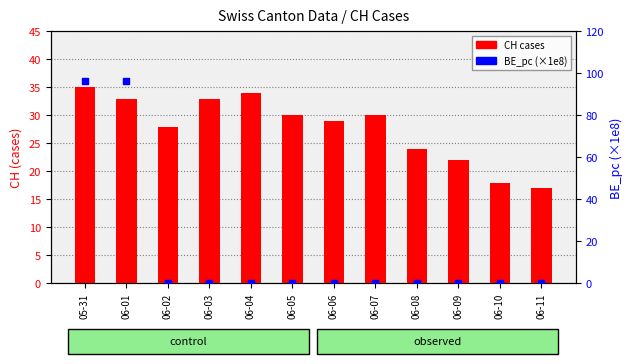

Which series reaches the minimum Y coordinate?

BE_pc (×1e8)